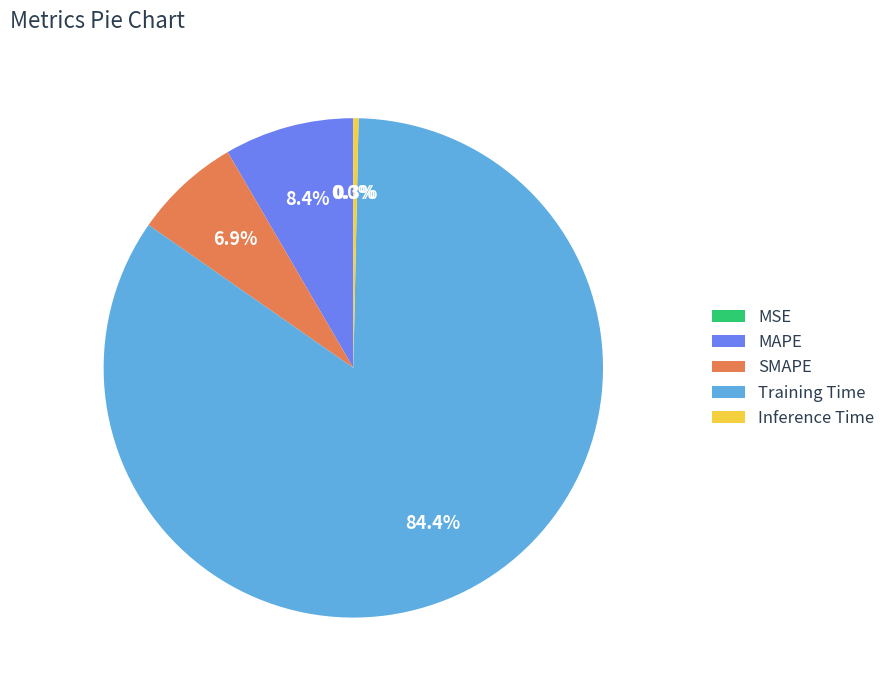

True or false: MAPE accounts for 17% of the total.

False